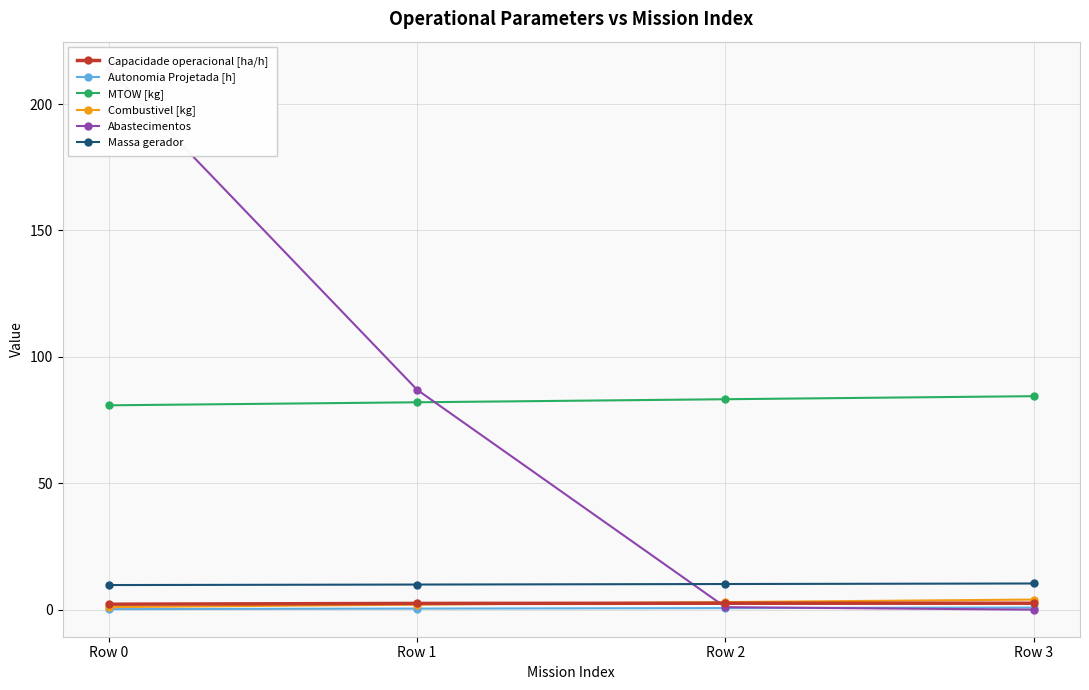

What is the value of the Massa gerador point at the 1st from the left?

9.7